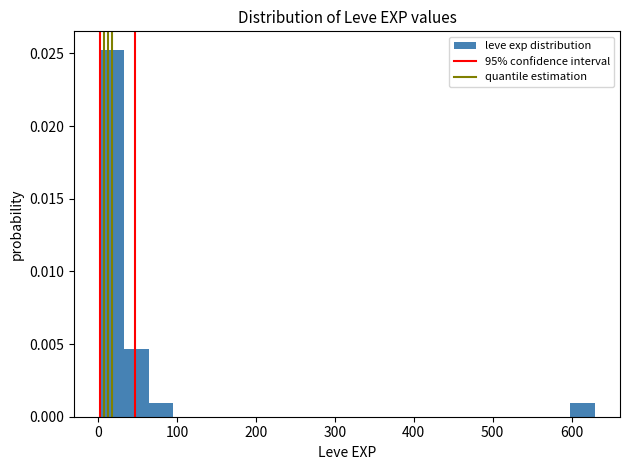

Read against the x-axis, roughly where is the centre of the tallest bar?

20